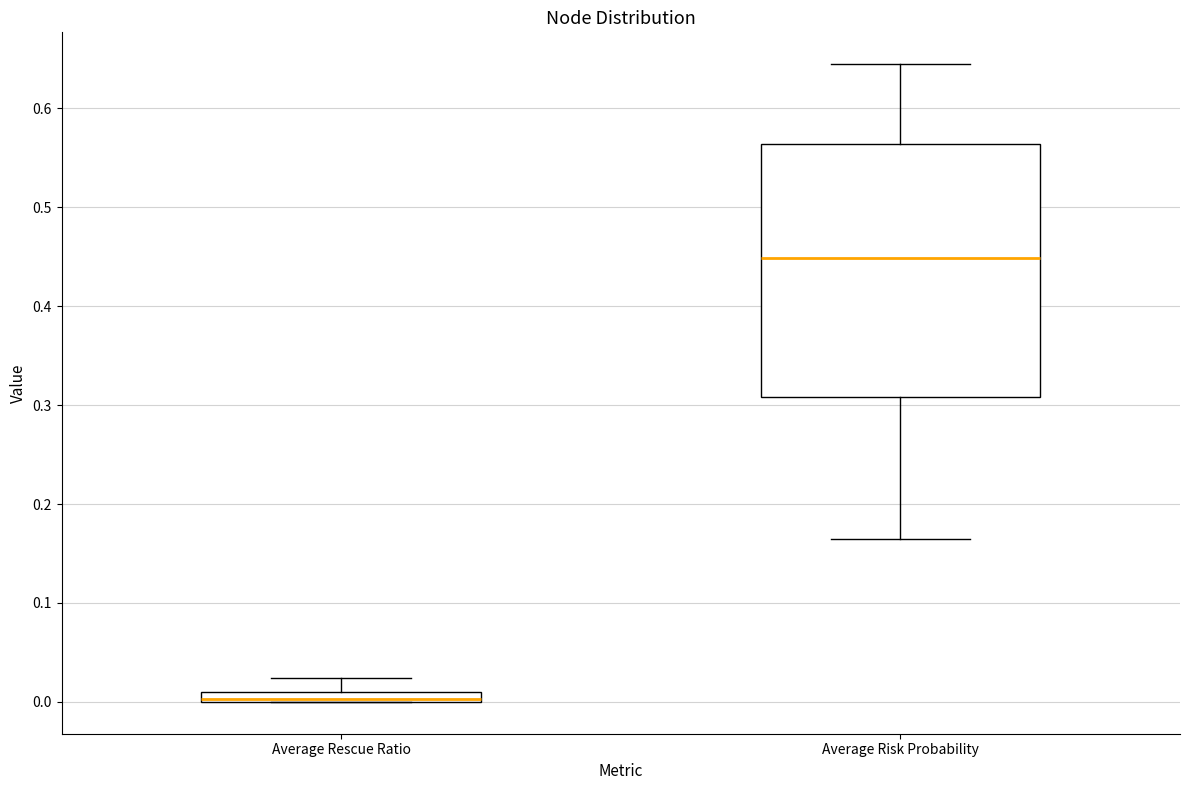

Where does the upper whisker of the box for Average Rescue Ratio end on the y-axis? The values are not printed on the chart, so give them approximately, as read against the axis.

0.02